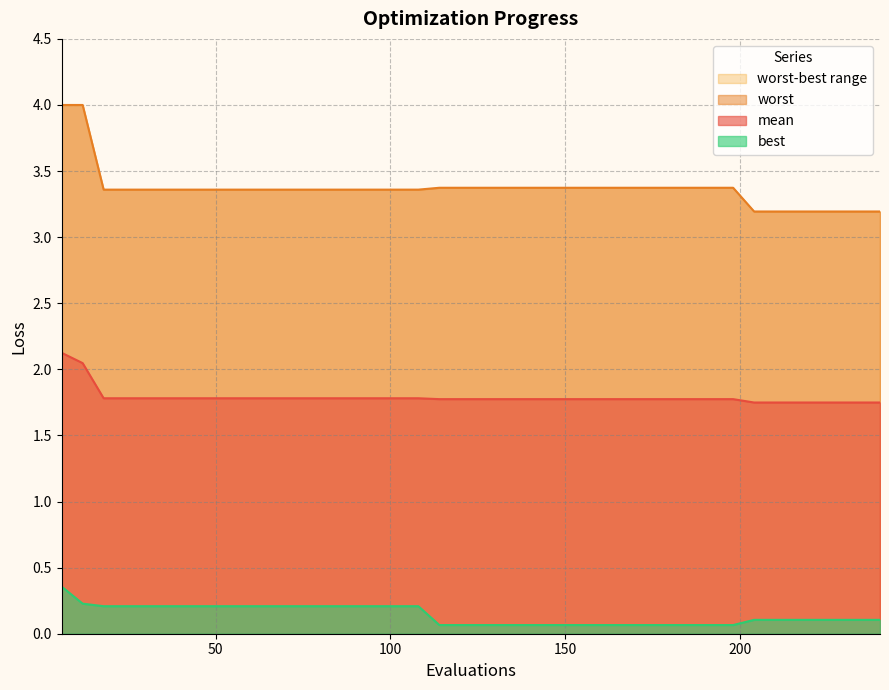

Rank the series at 60 from highest to lowest value.

worst, mean, best